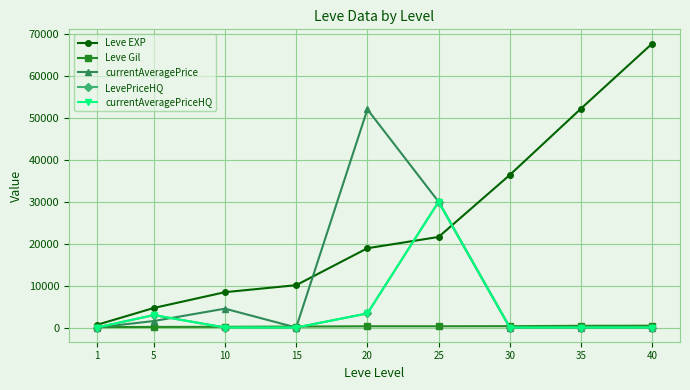

What is the difference between the maximum and minimum values in the currentAveragePrice series?

52034